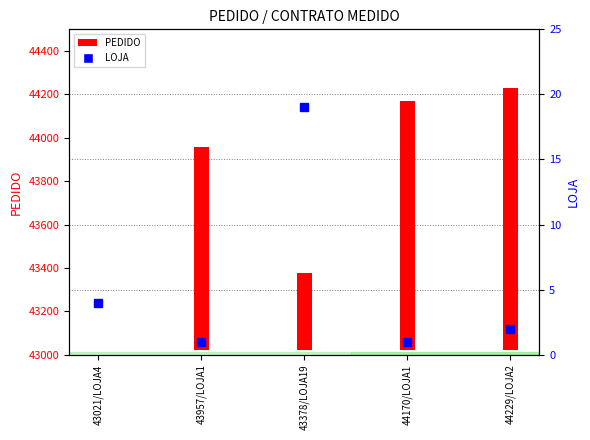

Which series has the largest range (max minus min)?

PEDIDO